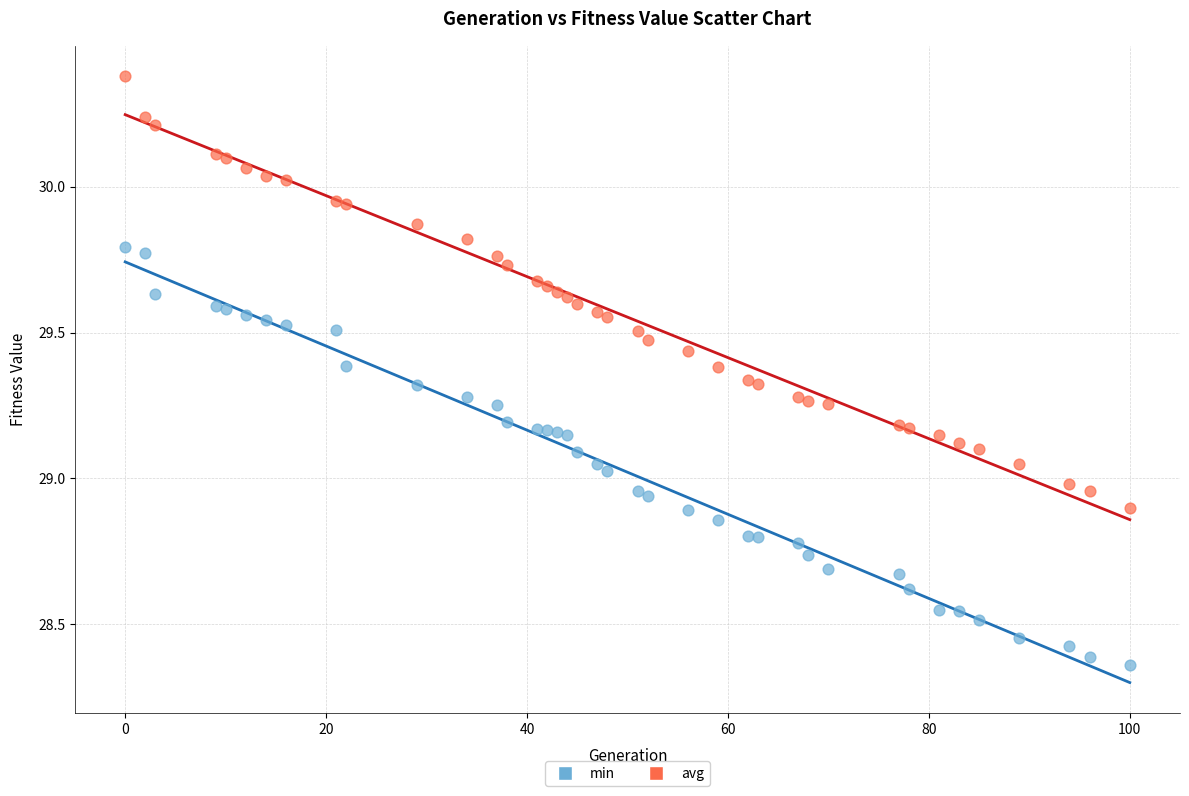

Which series contains the highest Y value?

avg